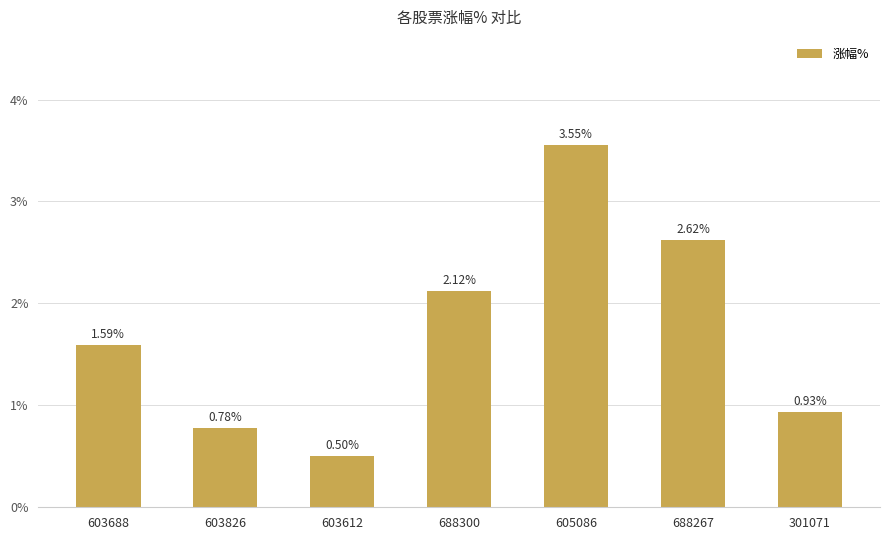

What is the label of the 4th bar from the left?

688300